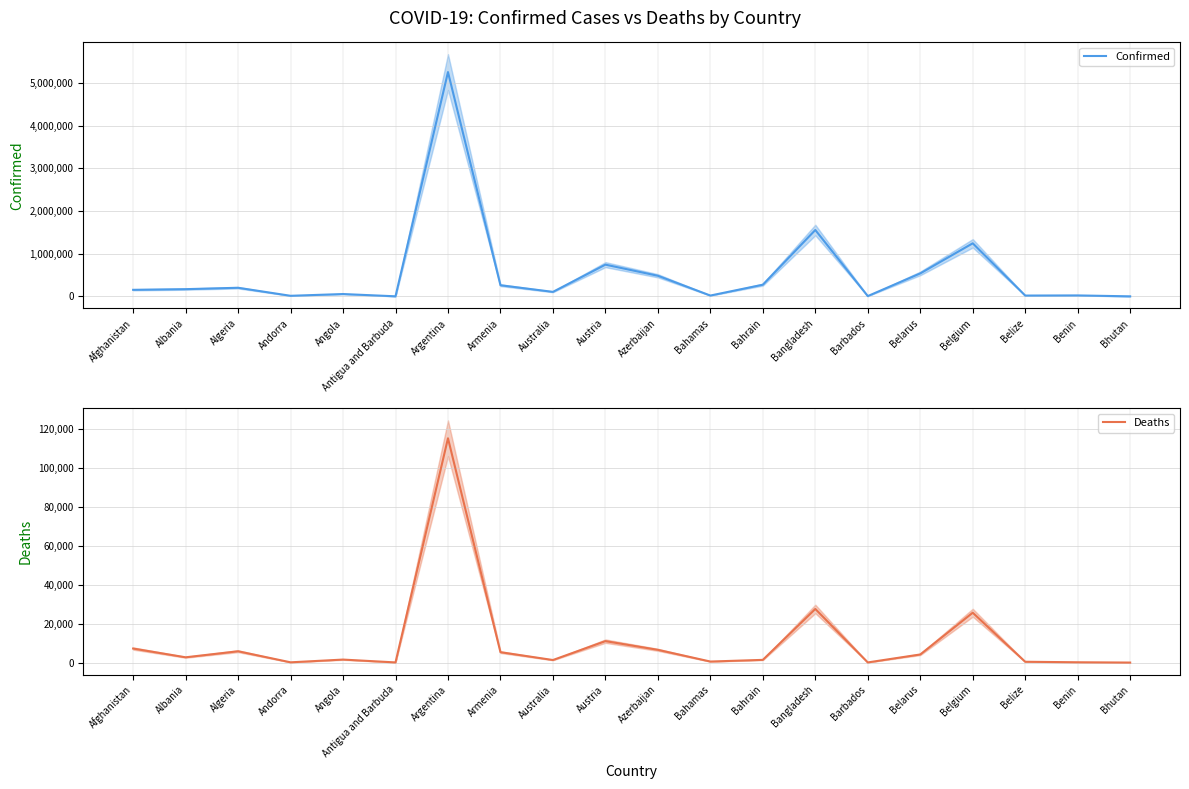

What is the label of the 17th point from the left?

Belgium